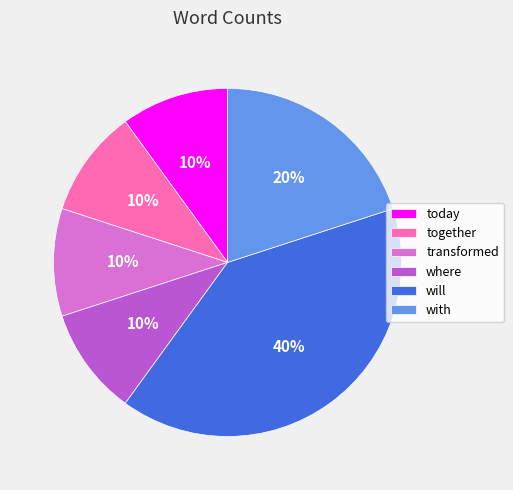

What is the ratio of the value at where to the value at together?

1.0